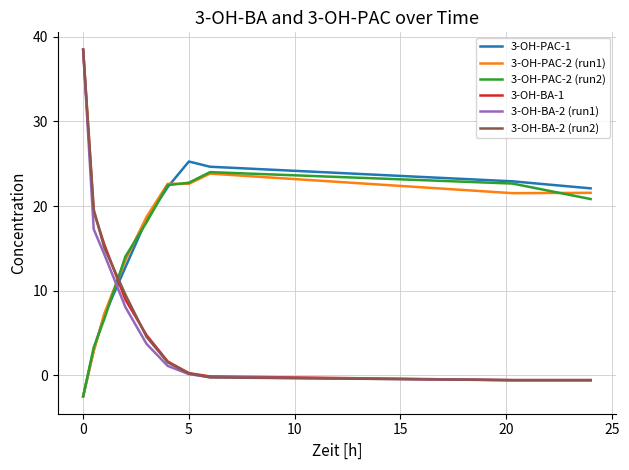

How many lines are shown in the chart?

6